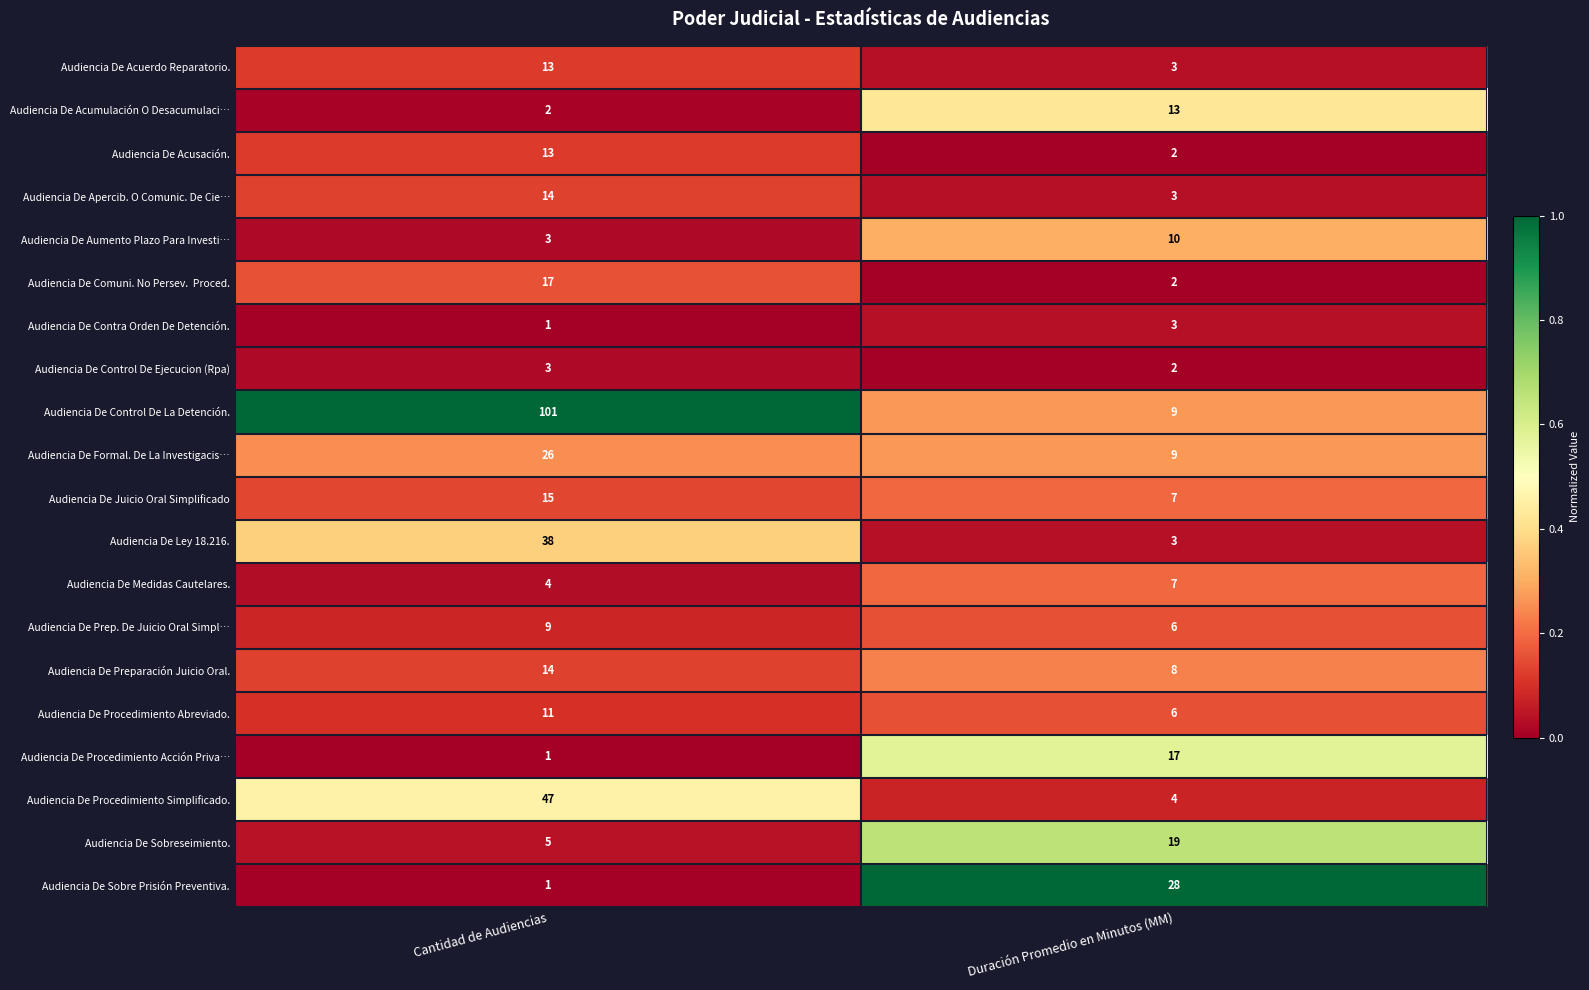

The Audiencia De Control De Ejecucion (Rpa) series shows 4 at Cantidad de Audiencias. True or false?

False